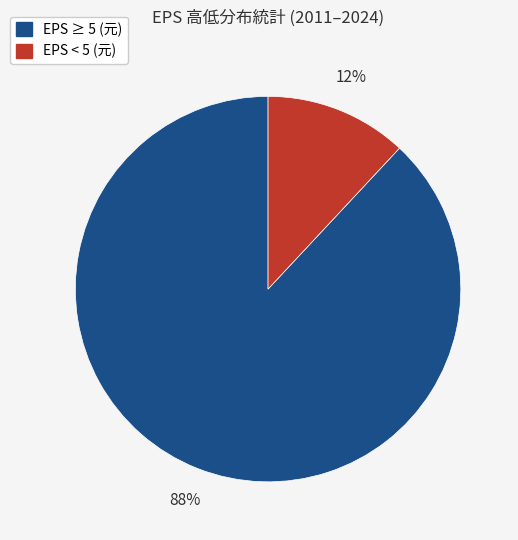

To the nearest percent, what is the difference between the largest and smallest slice percentages?

76%